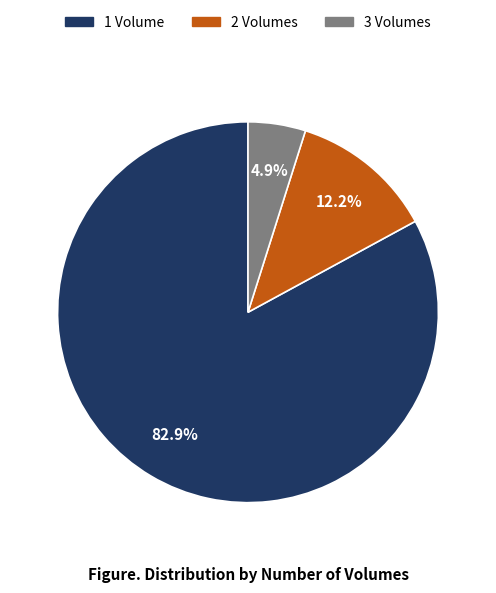

What is the largest slice in the pie chart?

1 Volume